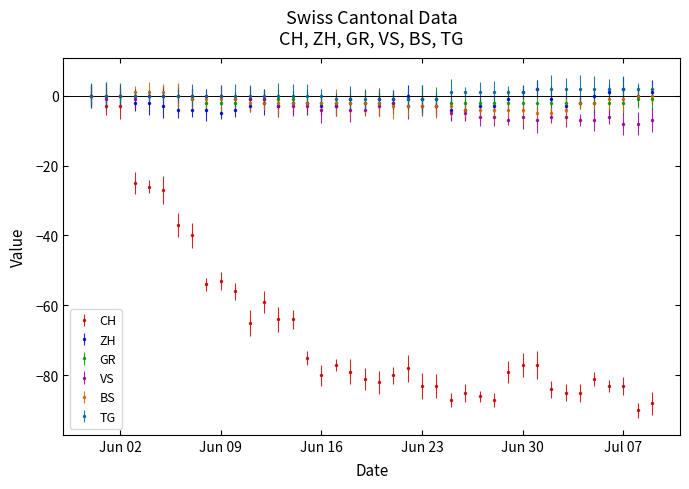

Which series has the largest total across all categories?

TG